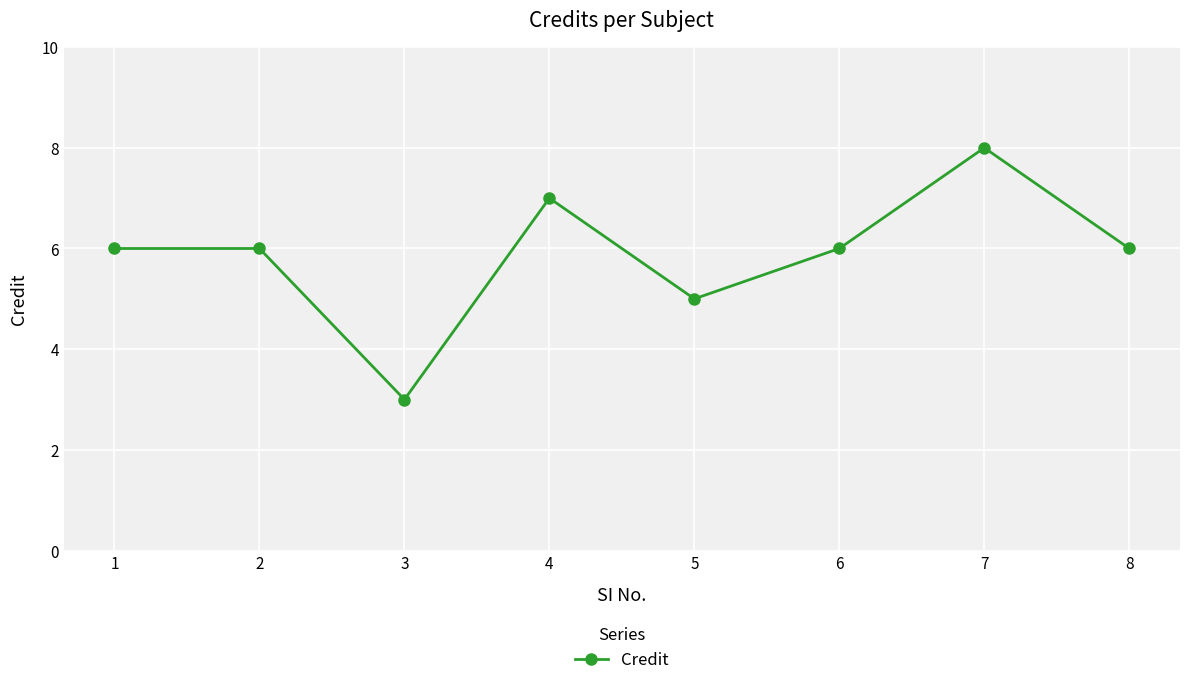

What is the value of the 1st point from the left?

6